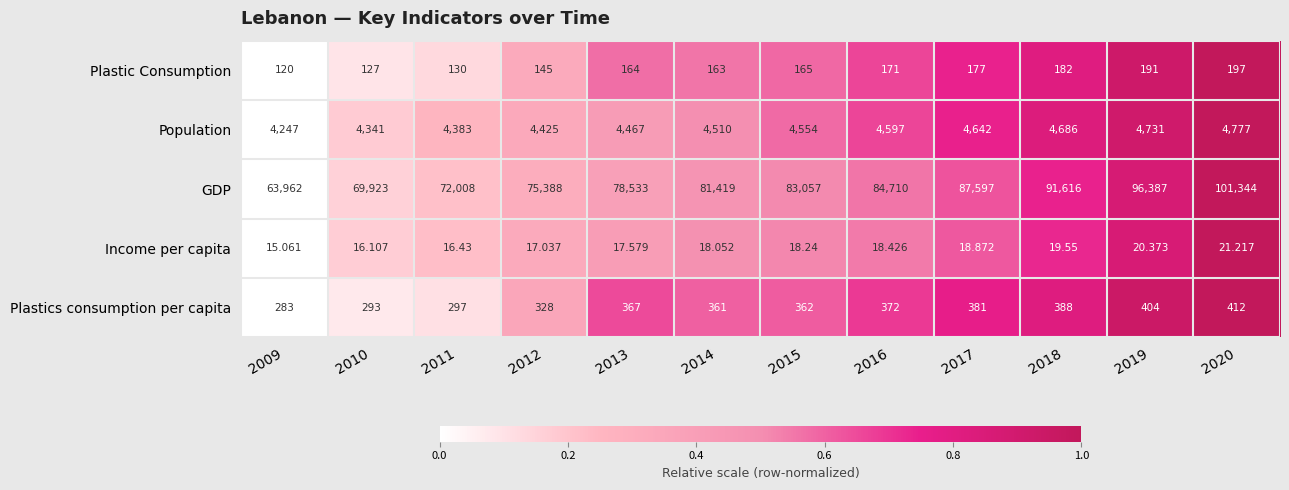

Which label corresponds to the largest value in the chart?

2020